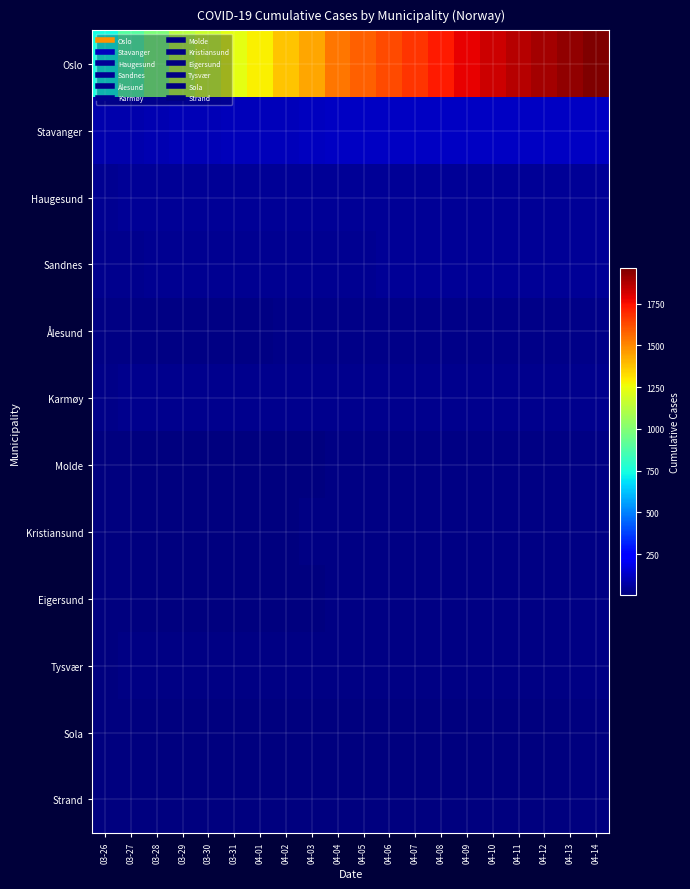

How many series are shown in this chart?

12